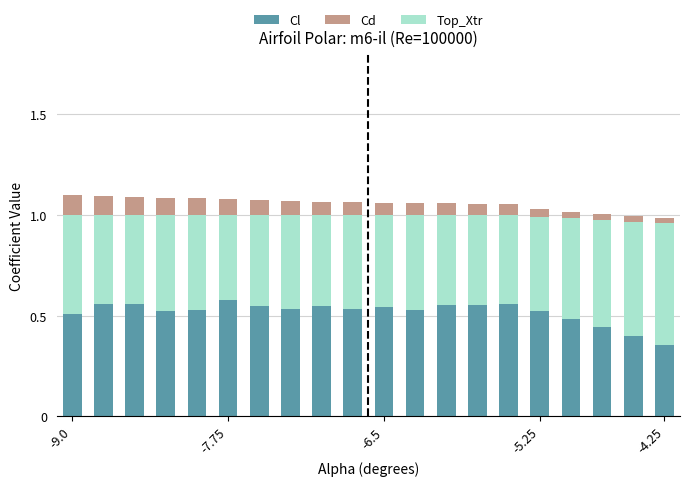

True or false: Top_Xtr has a value of 1.0 at 7.

True